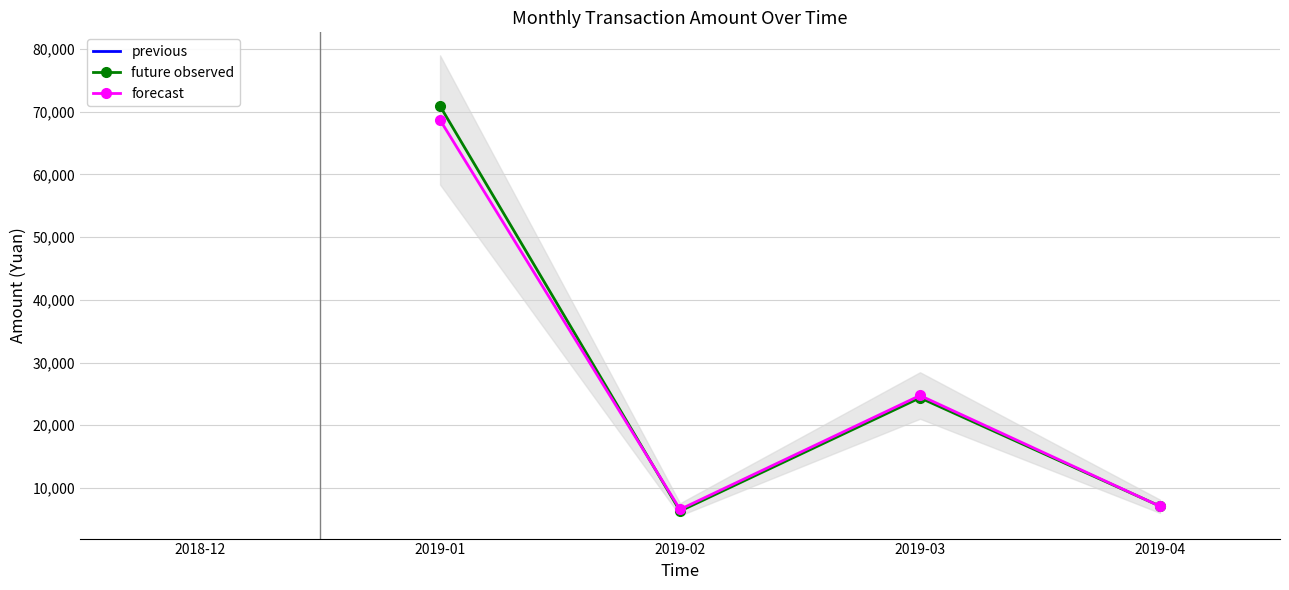

What is the value of the forecast point at the 3rd from the left?

24741.5